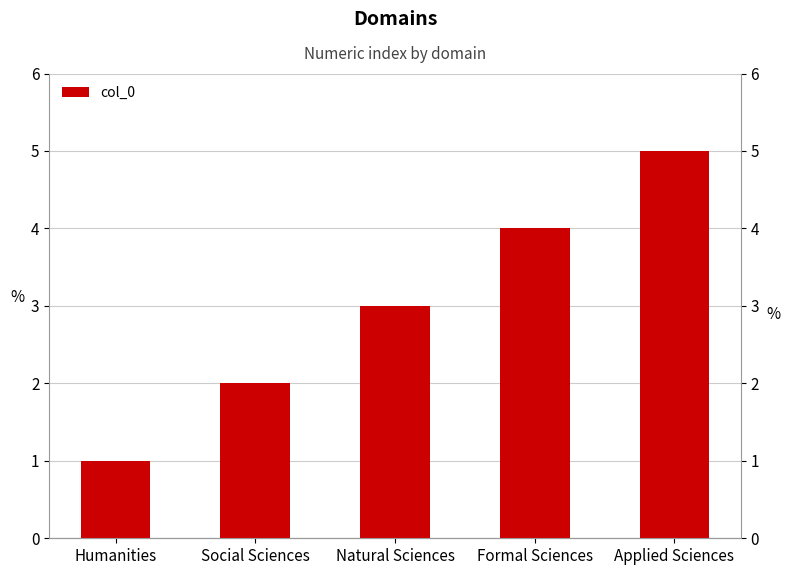

List the labels in order of value, smallest first.

Humanities, Social Sciences, Natural Sciences, Formal Sciences, Applied Sciences